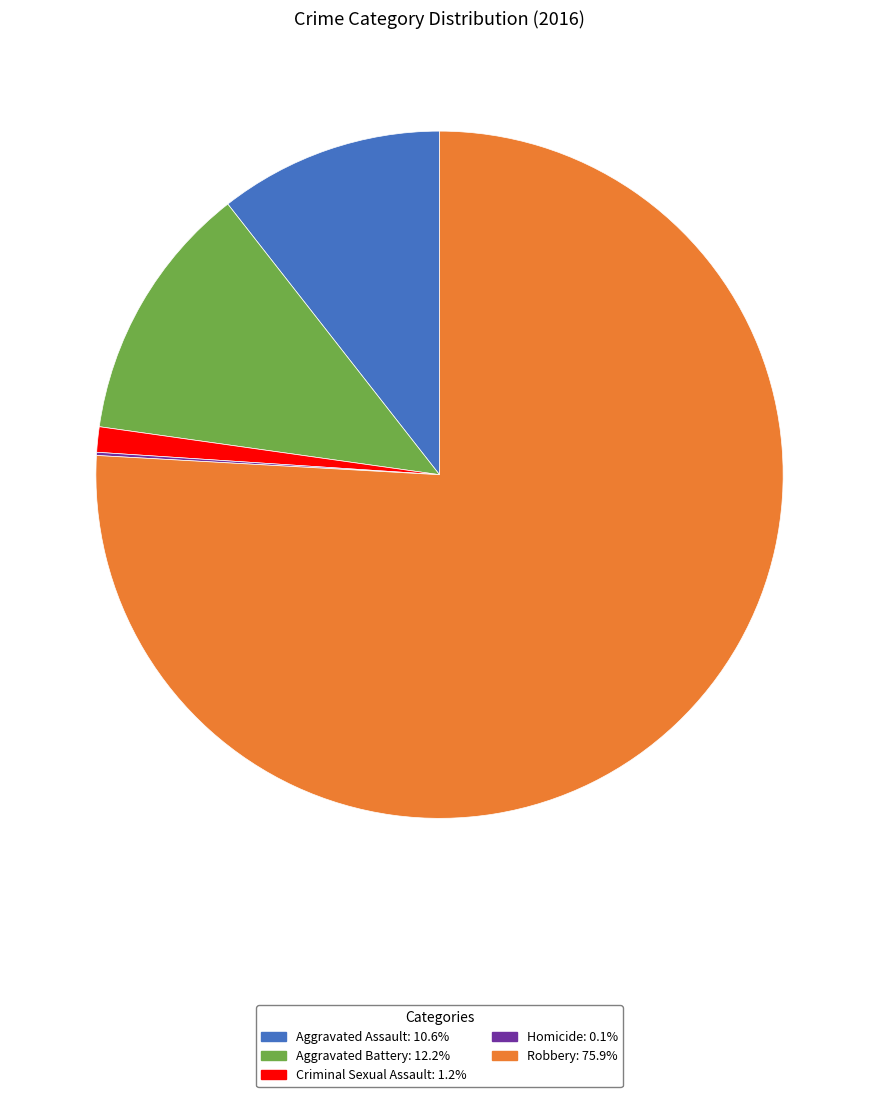

True or false: Robbery accounts for 76% of the total.

True